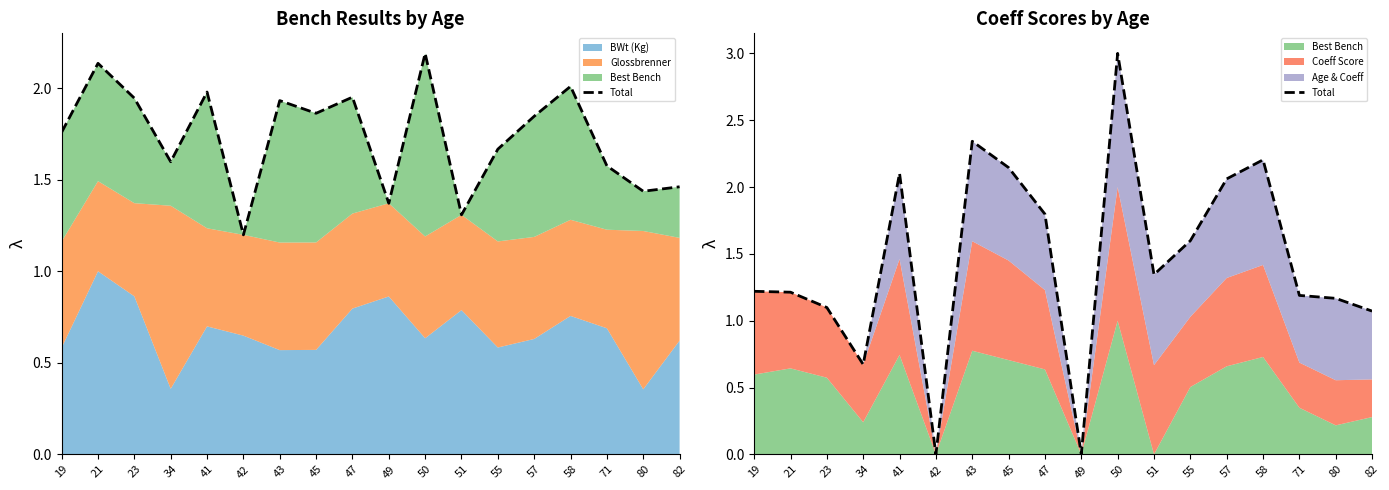

How many values are above zero?

16